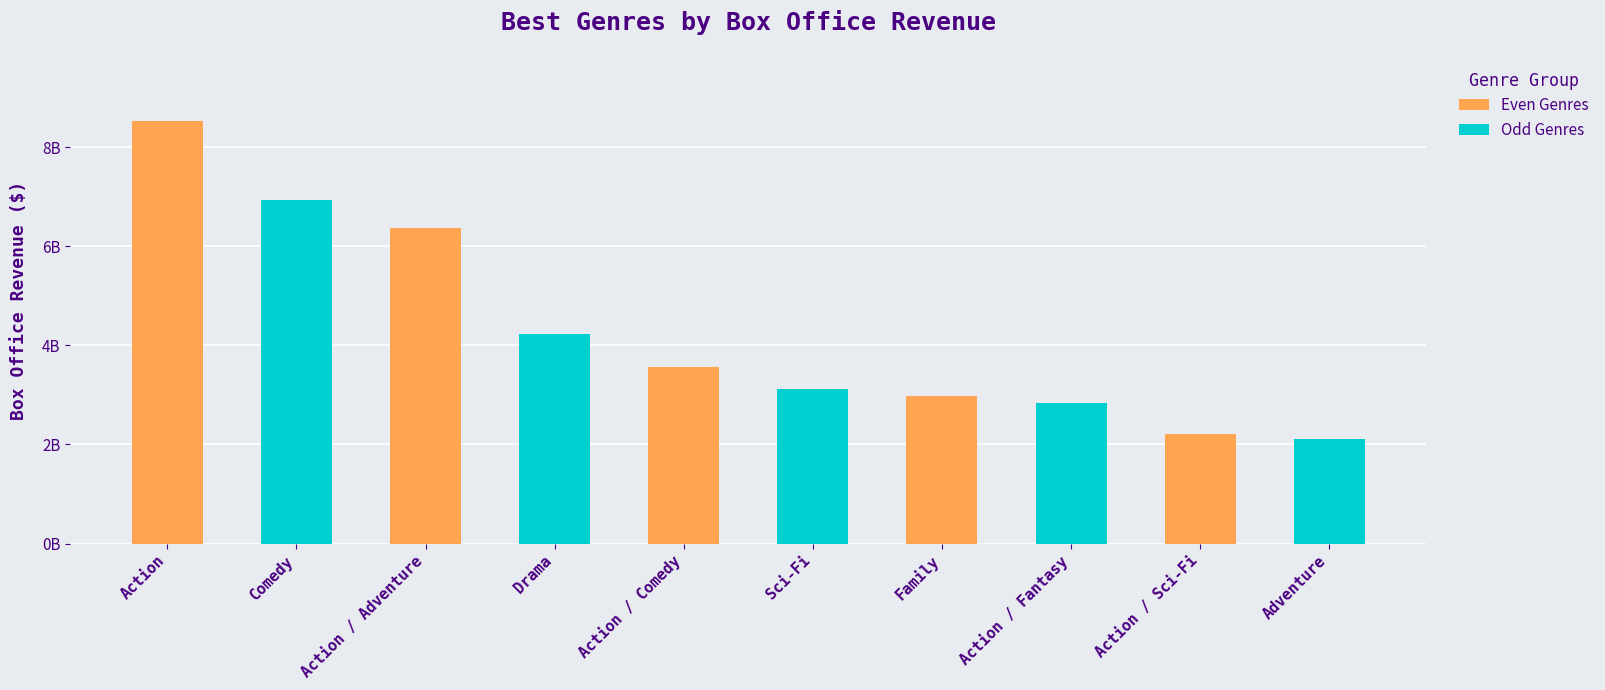

Reading right to left, transcribe all the data shown in this chart.

Adventure=2118500000	Action / Sci-Fi=2202100000	Action / Fantasy=2831700000	Family=2977200000	Sci-Fi=3129720000	Action / Comedy=3555800000	Drama=4231000000	Action / Adventure=6363900000	Comedy=6942800000	Action=8527340000